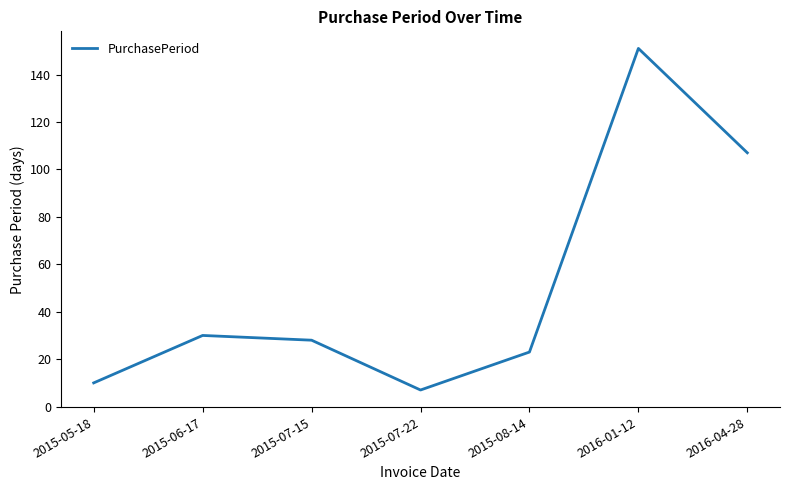

At which category does the data reach its first local peak?

2015-06-17